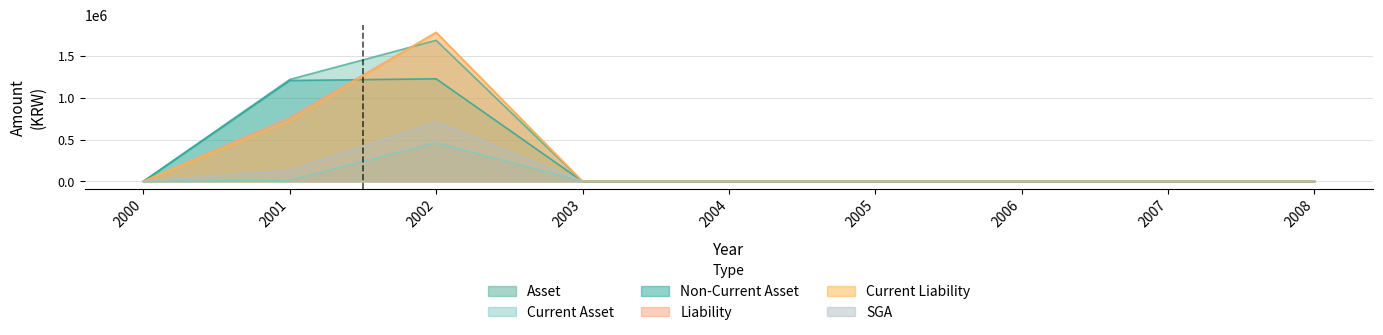

At 2007, list the series in order from largest to smallest.

Asset, Current Asset, Non-Current Asset, Liability, Current Liability, SGA